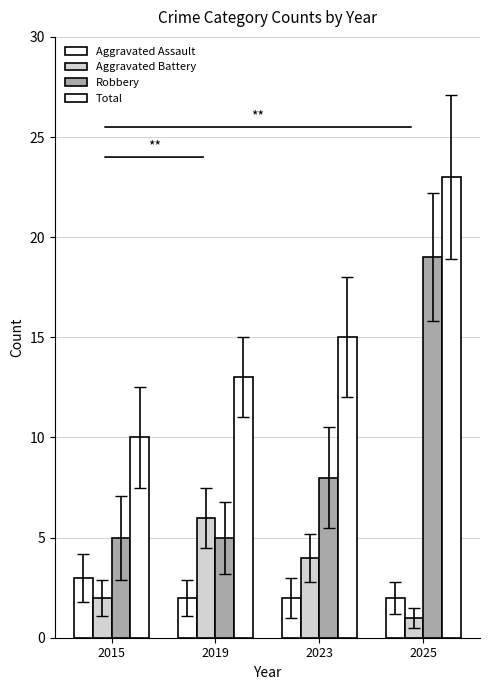

Does the chart contain any negative values?

No